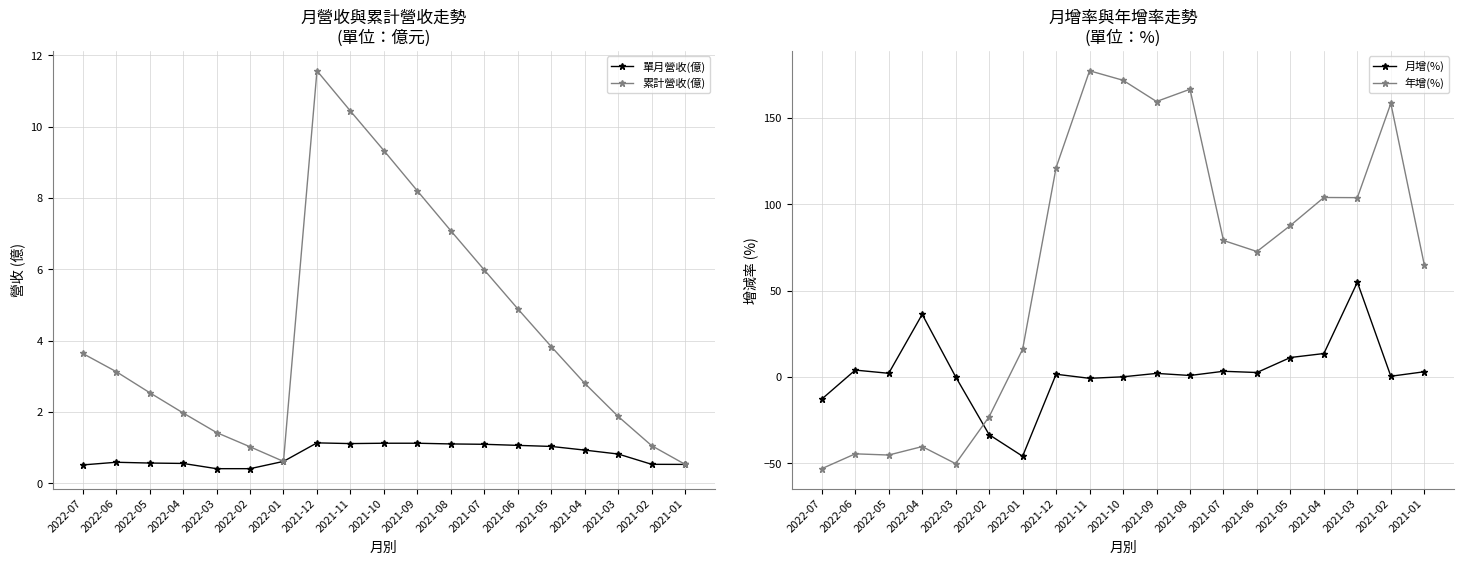

Where do 年增(%) and 月增(%) first cross each other?

2022-03 and 2022-02